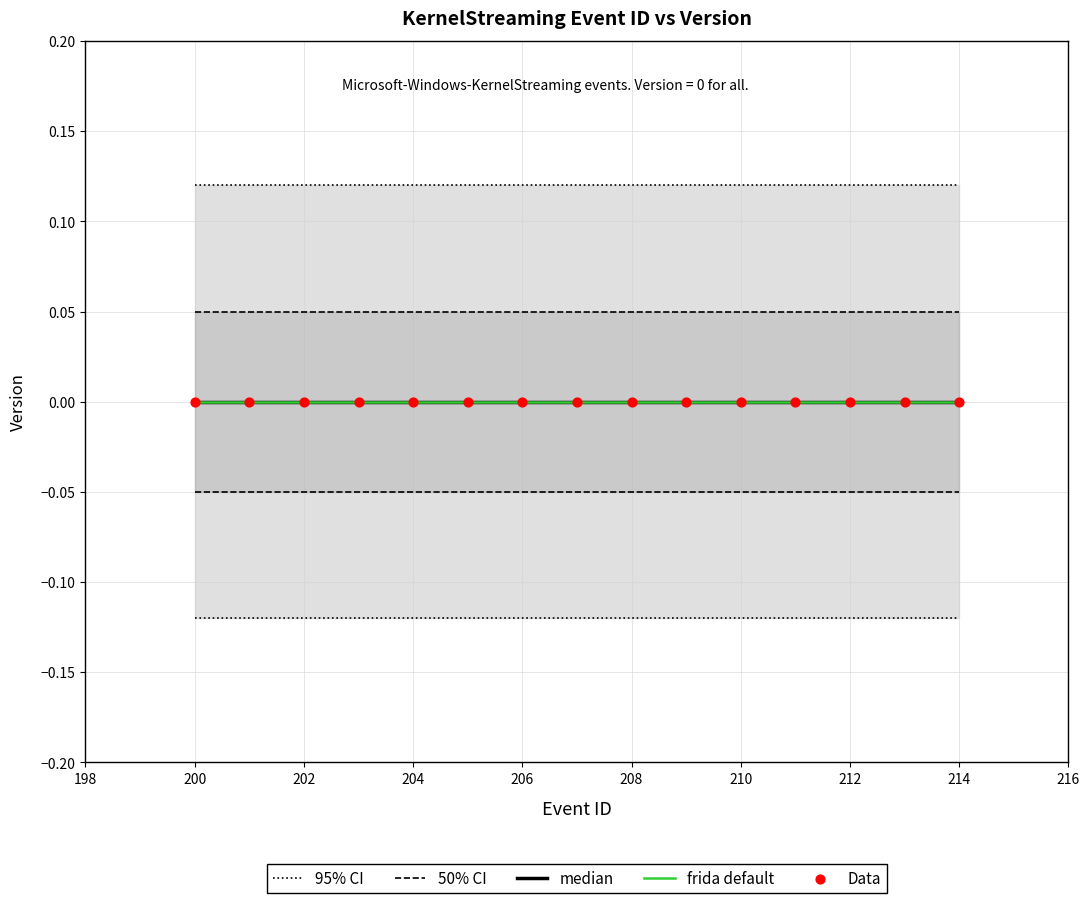

At how many categories does at least one series exceed 0?

15